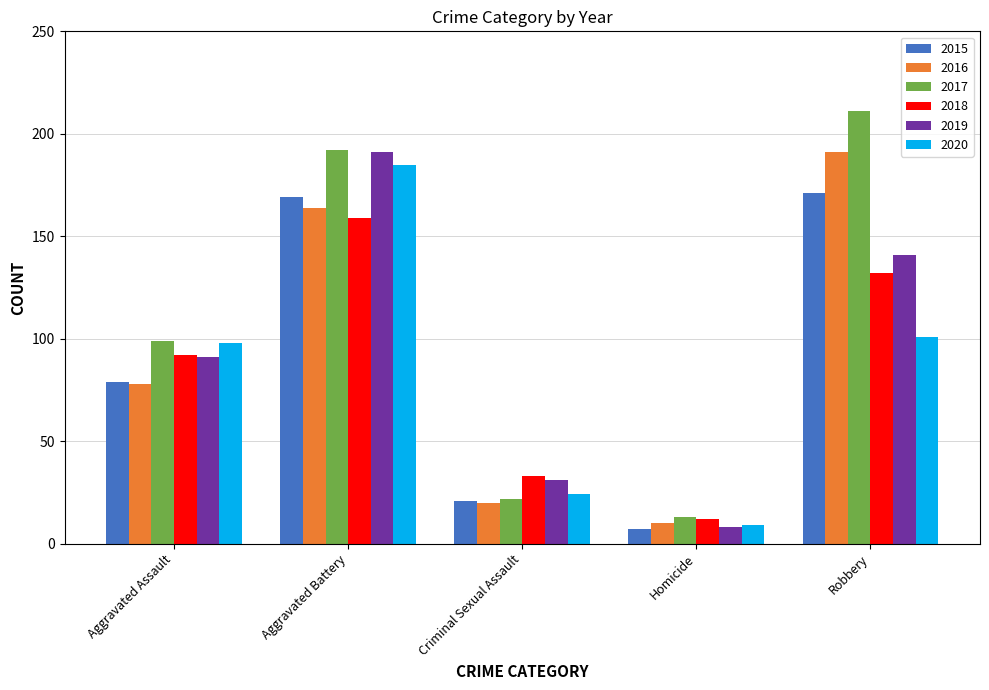

Which series has the widest spread of values?

2017